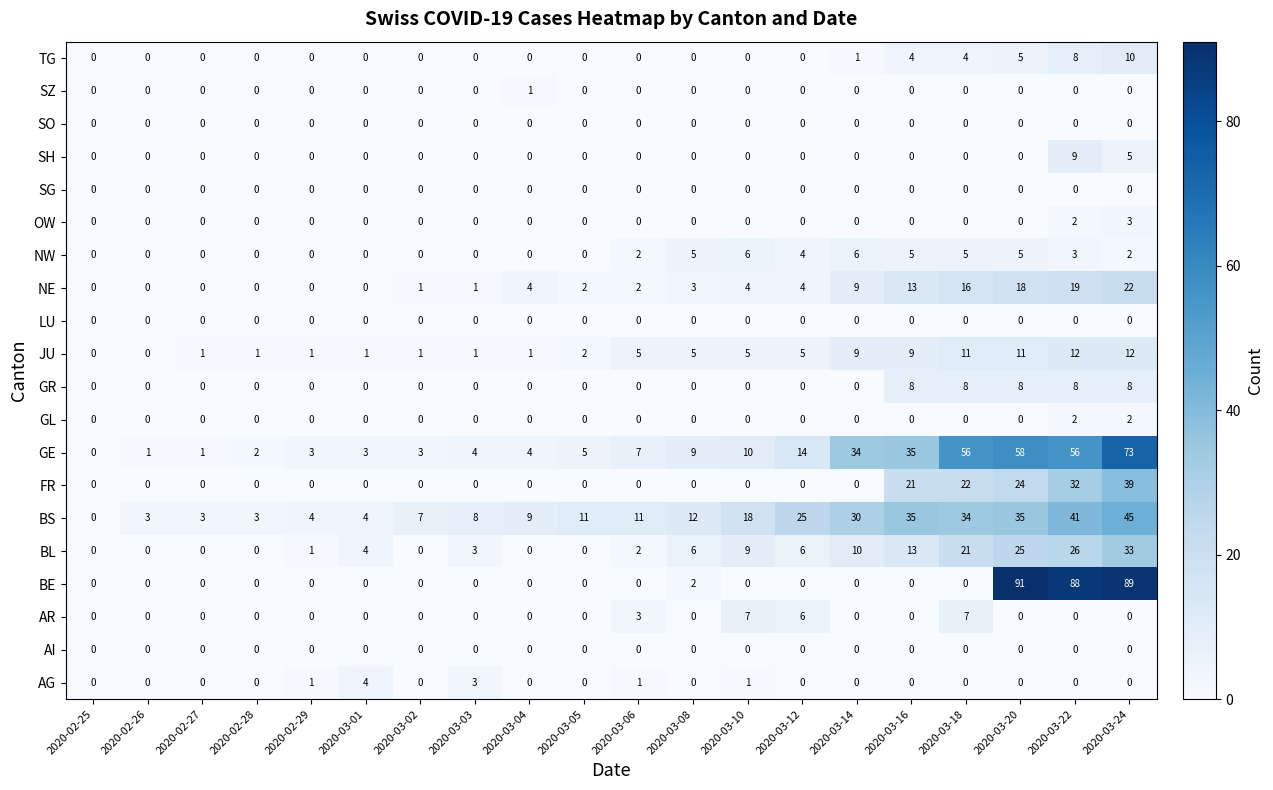

Count the number of data series in this chart.

20